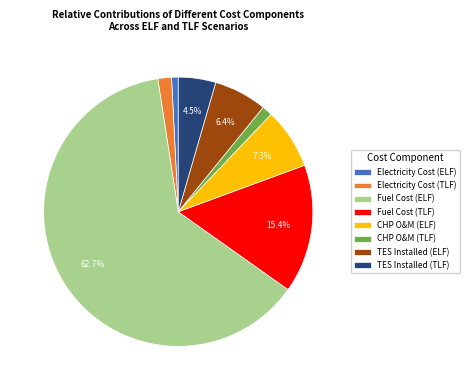

Is it true that TES Installed (TLF) is 19% of the pie?

False